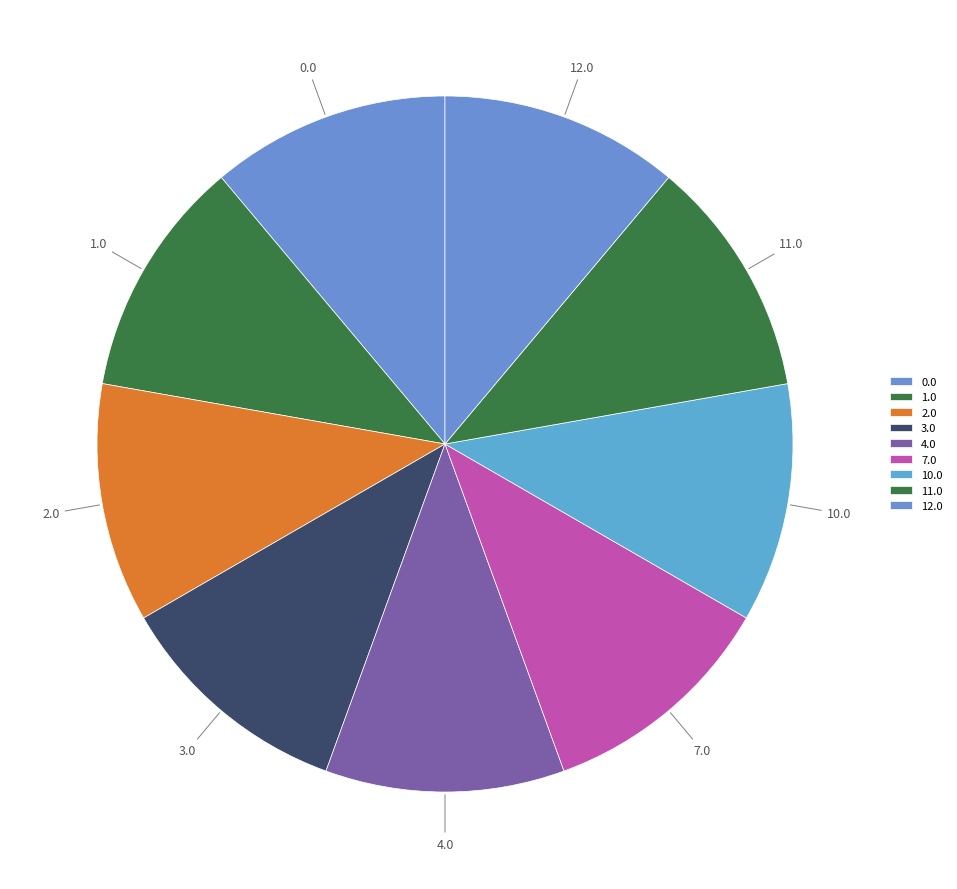

Is there any slice that represents more than half of the pie?

No